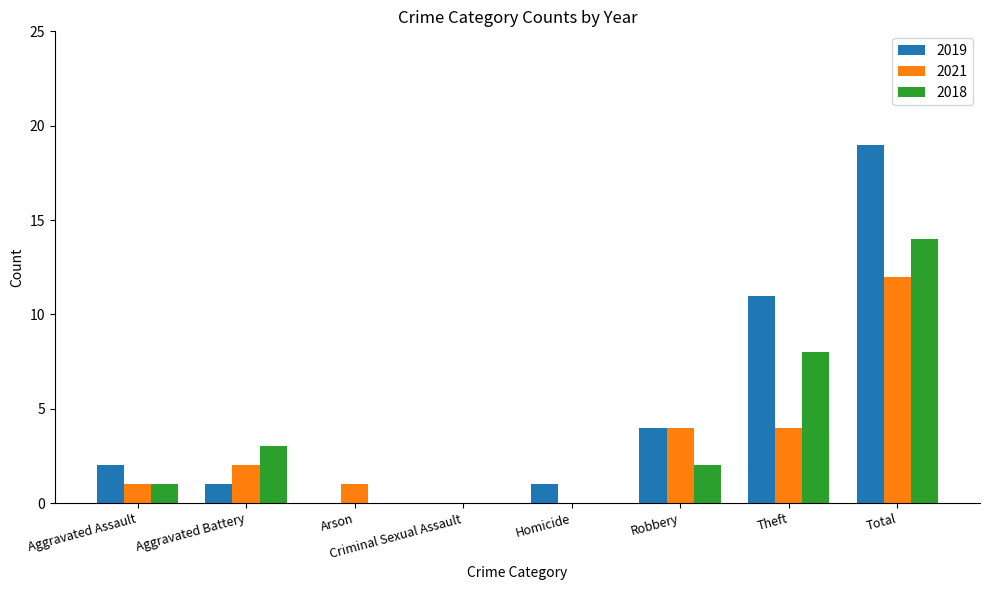

At which label is 2019 closest to 9?

Theft